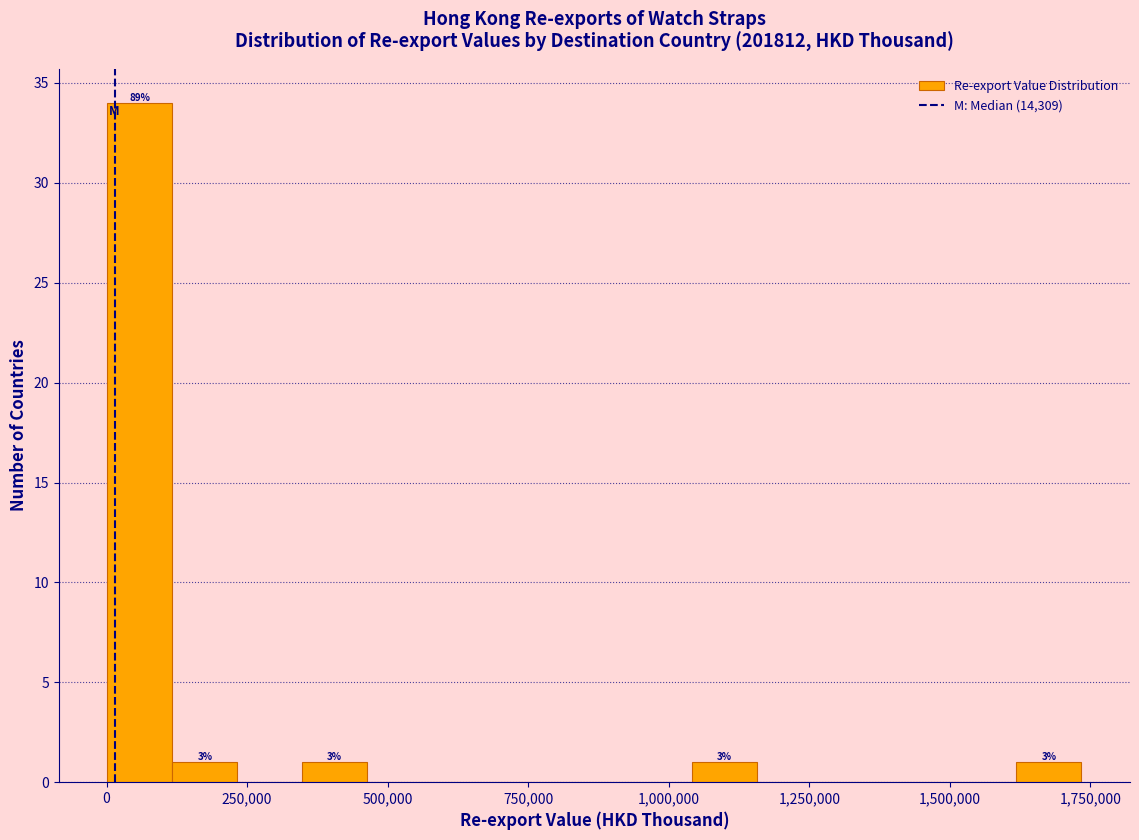

Read against the x-axis, roughly where is the centre of the tallest bar?

50000